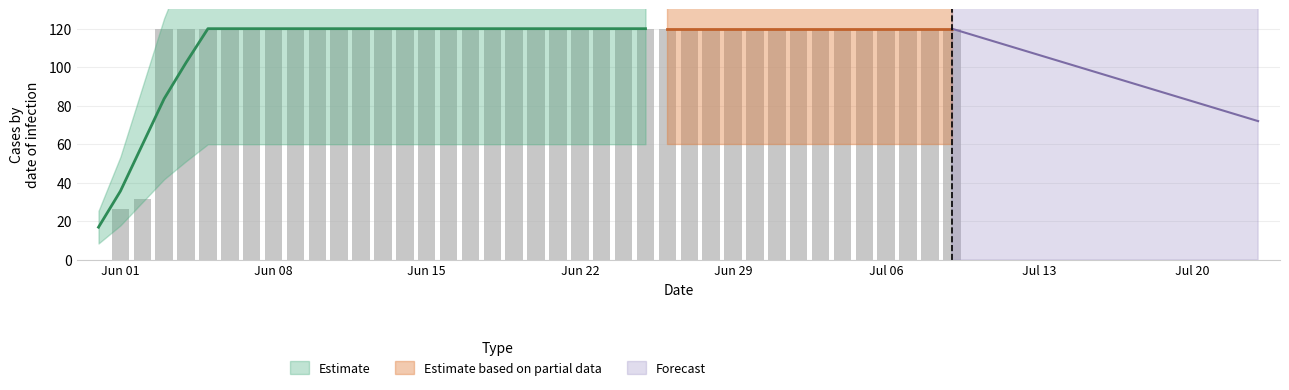

List the labels in order of value, largest first.

2020-06-03, 2020-06-04, 2020-06-05, 2020-06-06, 2020-06-07, 2020-06-08, 2020-06-09, 2020-06-10, 2020-06-11, 2020-06-12, 2020-06-13, 2020-06-14, 2020-06-15, 2020-06-16, 2020-06-17, 2020-06-18, 2020-06-19, 2020-06-20, 2020-06-21, 2020-06-22, 2020-06-23, 2020-06-24, 2020-06-25, 2020-06-26, 2020-06-27, 2020-06-28, 2020-06-29, 2020-06-30, 2020-07-01, 2020-07-02, 2020-07-03, 2020-07-04, 2020-07-05, 2020-07-06, 2020-07-07, 2020-07-08, 2020-07-09, 2020-06-02, 2020-06-01, 2020-05-31